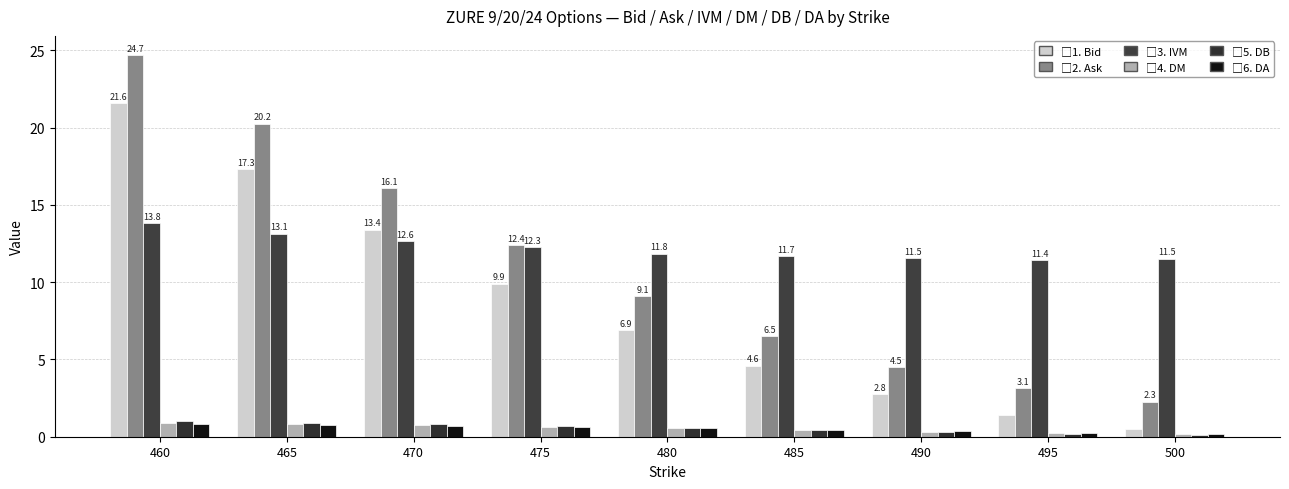

What is the total value across all series at 460?

62.8